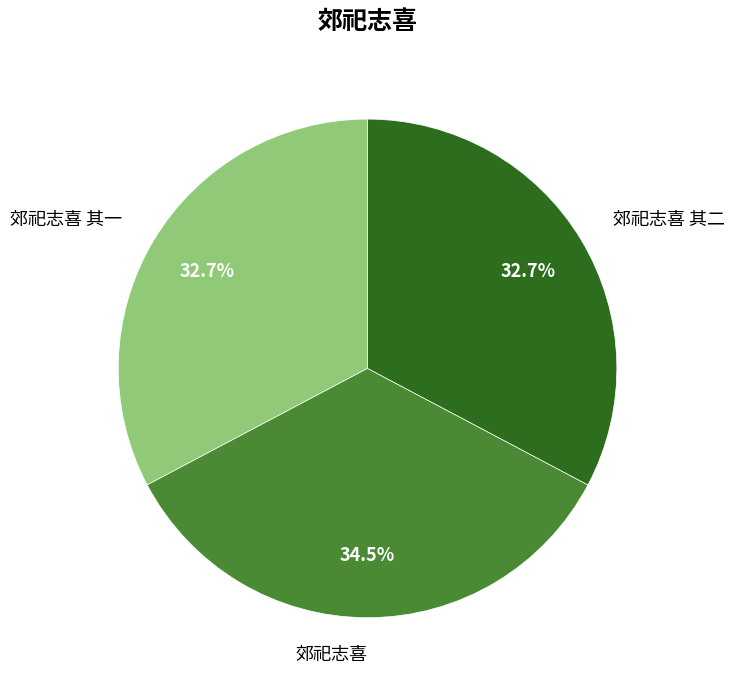

What is the total percentage of 郊祀志喜 其一 and 郊祀志喜?

67.3%